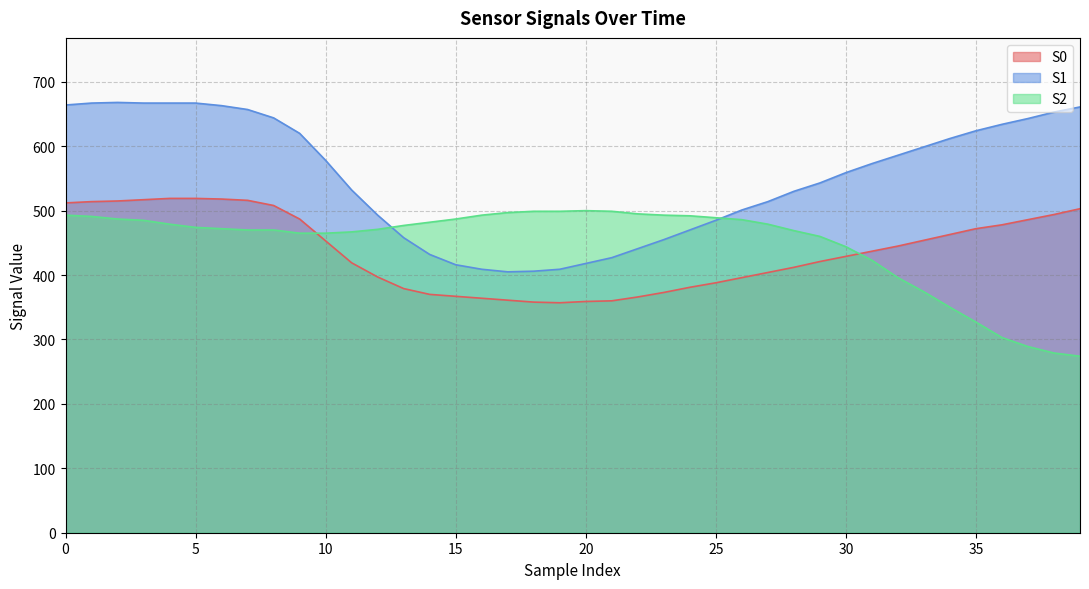

True or false: S1 and S0 intersect in this chart.

False